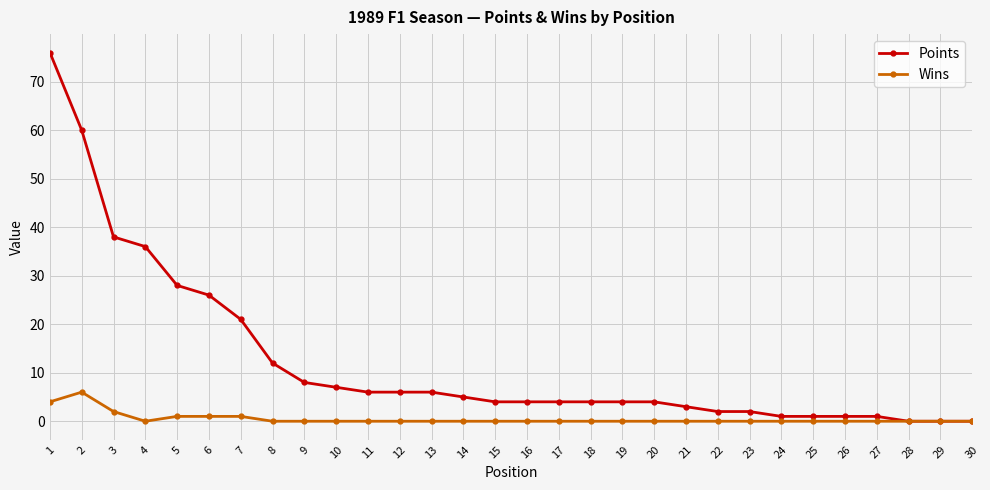

What is the difference between the maximum and minimum values in the Points series?

76